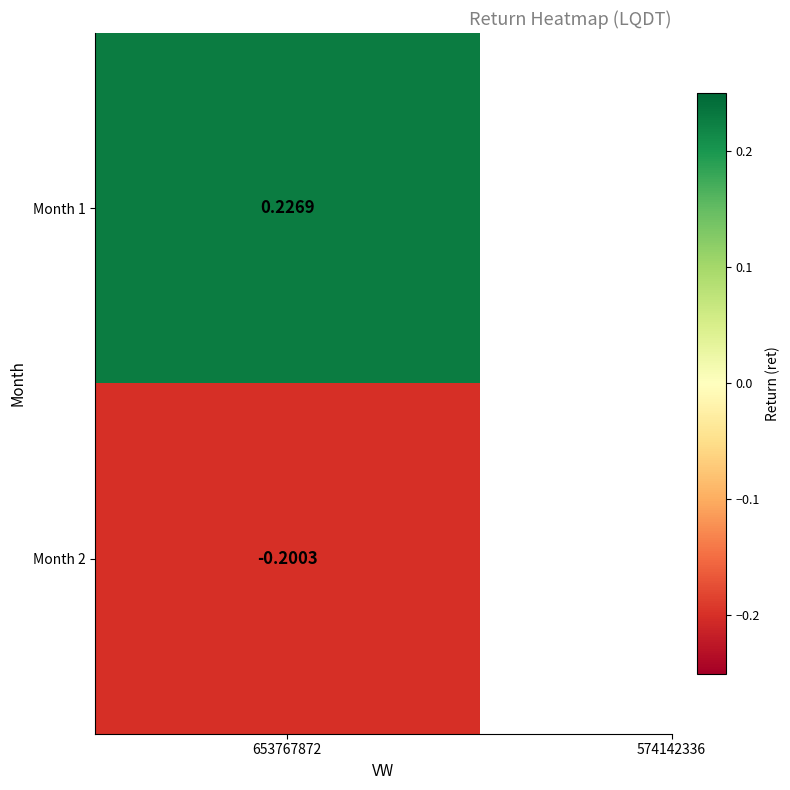

List the labels in order of value, smallest first.

2, 1